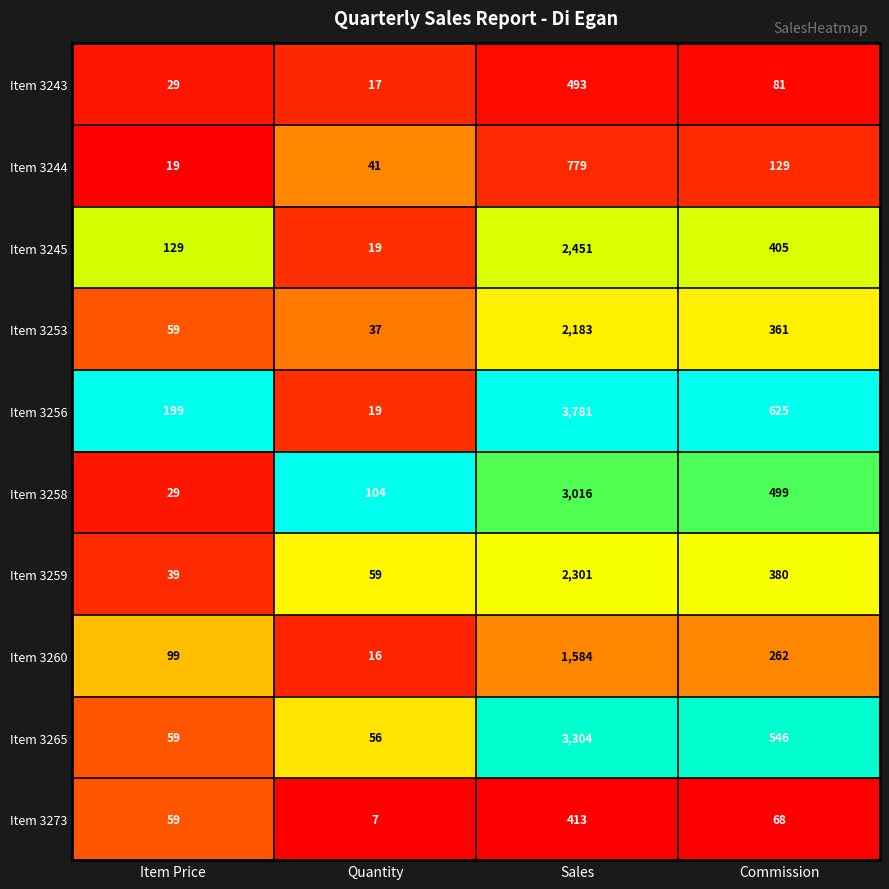

Which category has the highest value across all series?

Sales